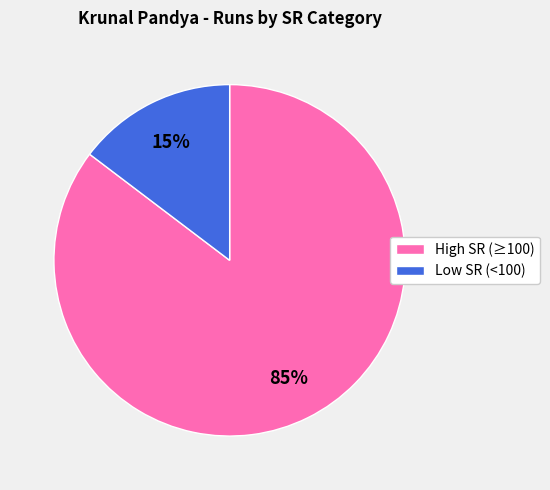

Is there a majority slice in this chart?

Yes